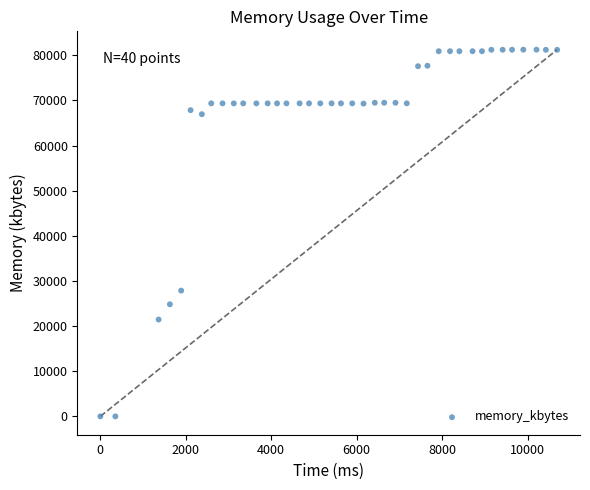

What is the range of Y values (max minus min)?

81252